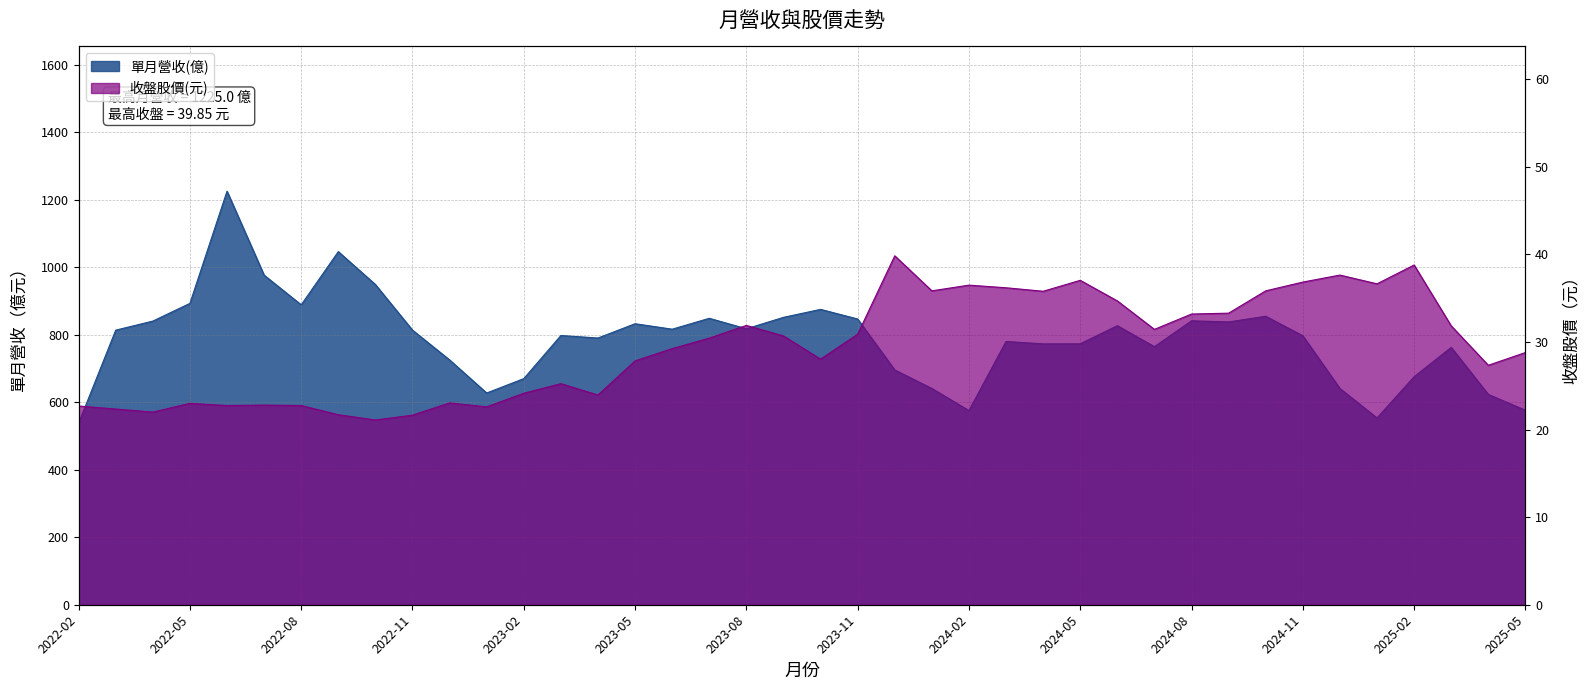

True or false: 收盤股價(元) has more than 1 interior local peaks.

True